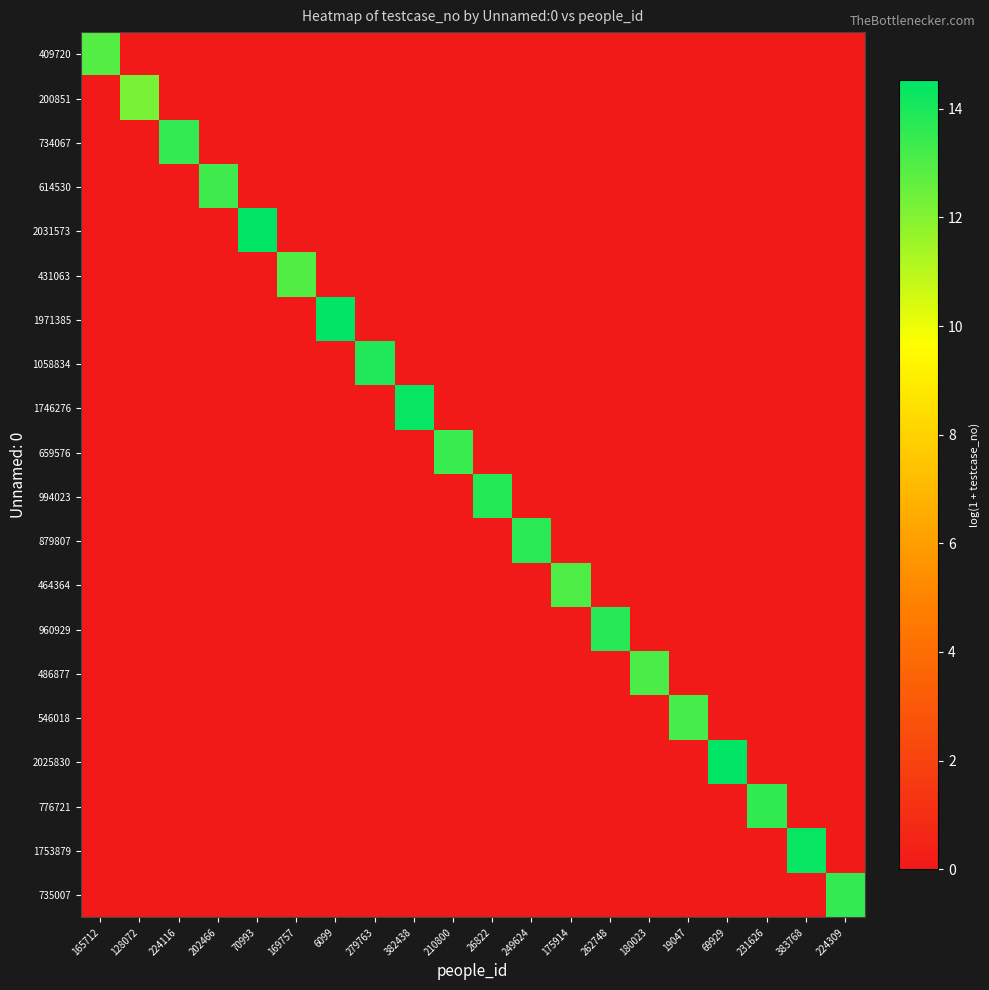

Count the number of data series in this chart.

20